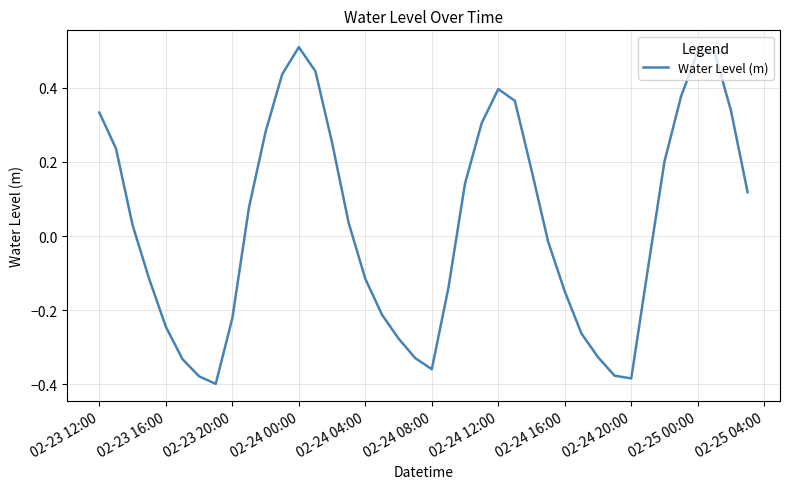

What is the greatest value displayed?

0.5